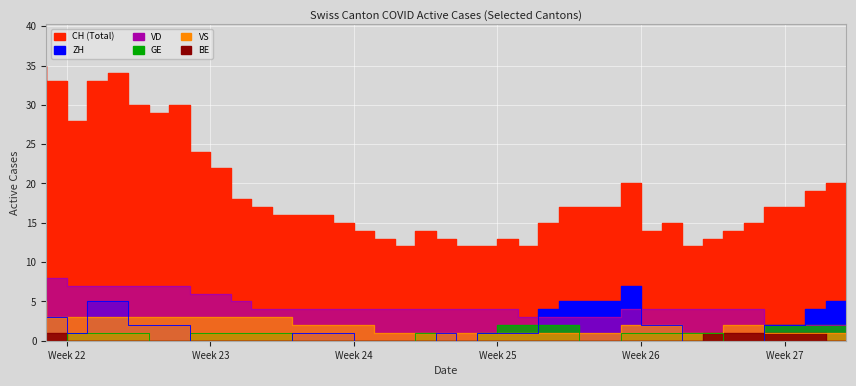

The ZH series shows 1 at 2020-06-30. True or false?

False